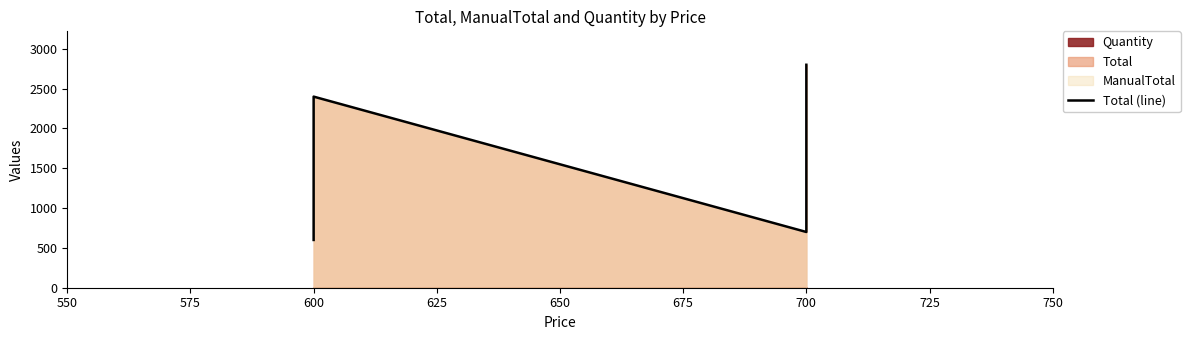

True or false: the data shows 991 at 600.

False